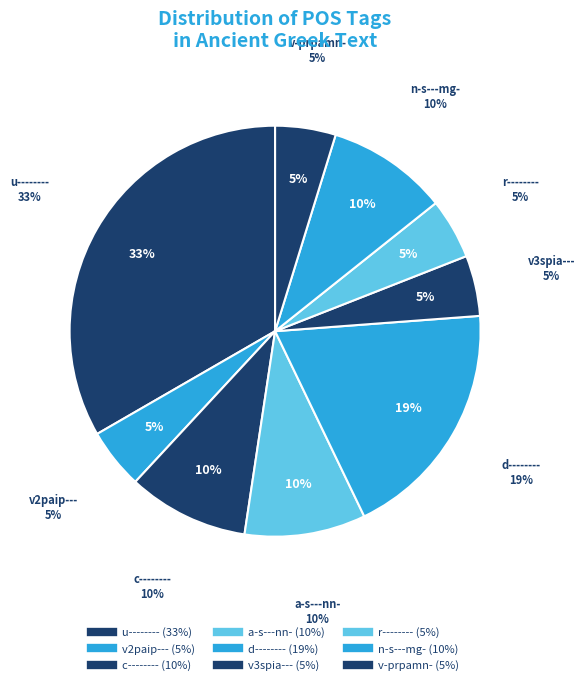

Do a-s---nn- and AuxX together represent more than half of the pie?

No